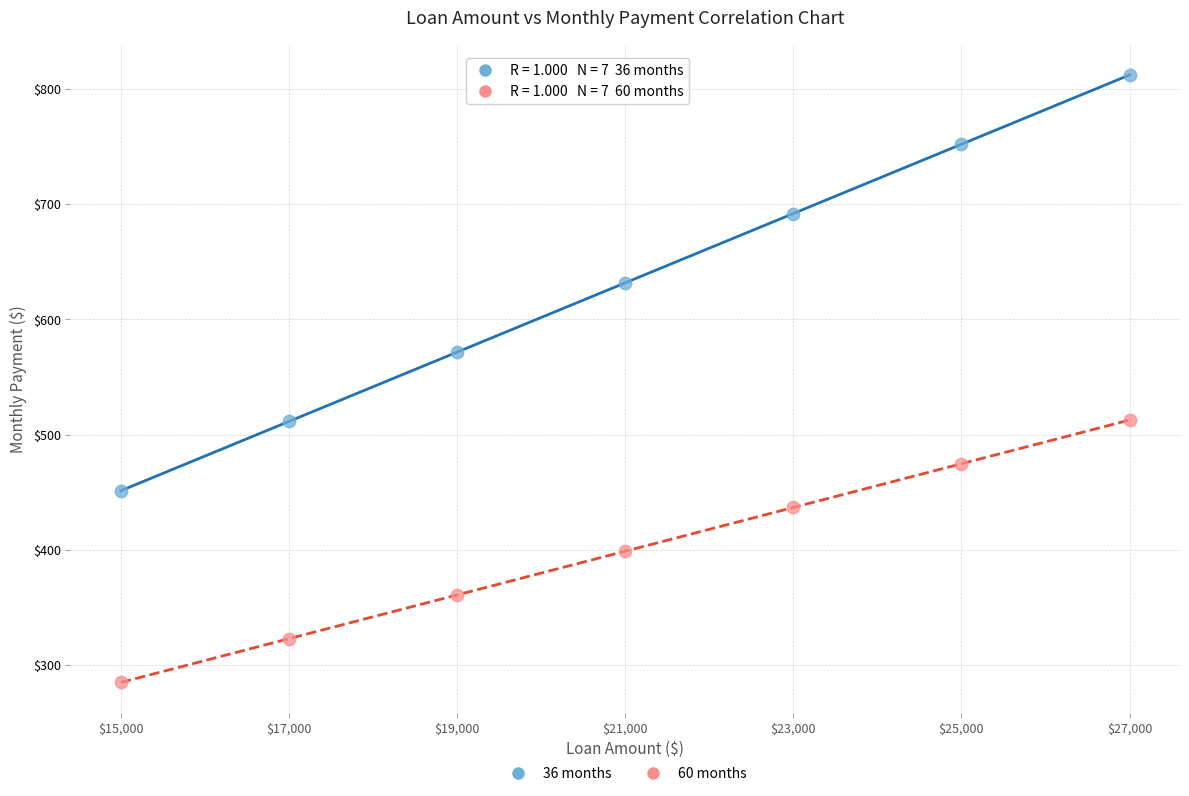

Which series contains the highest Y value?

36 months